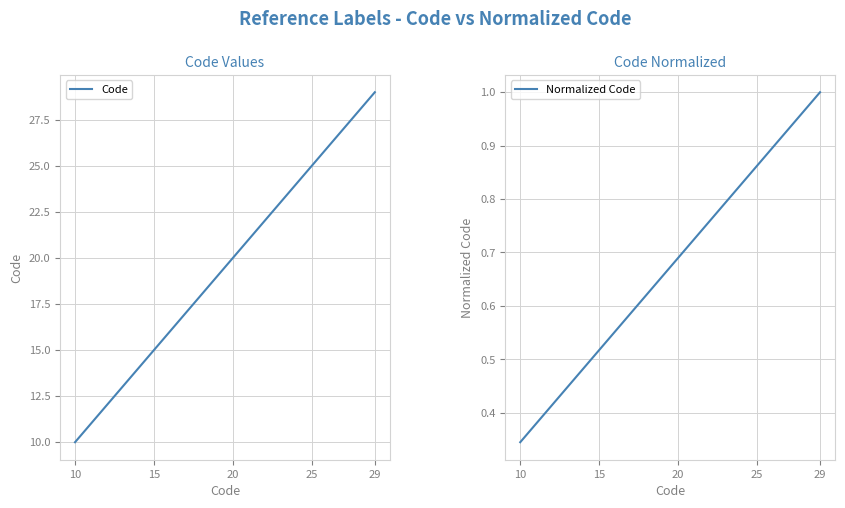

True or false: Normalized Code and Code intersect in this chart.

False